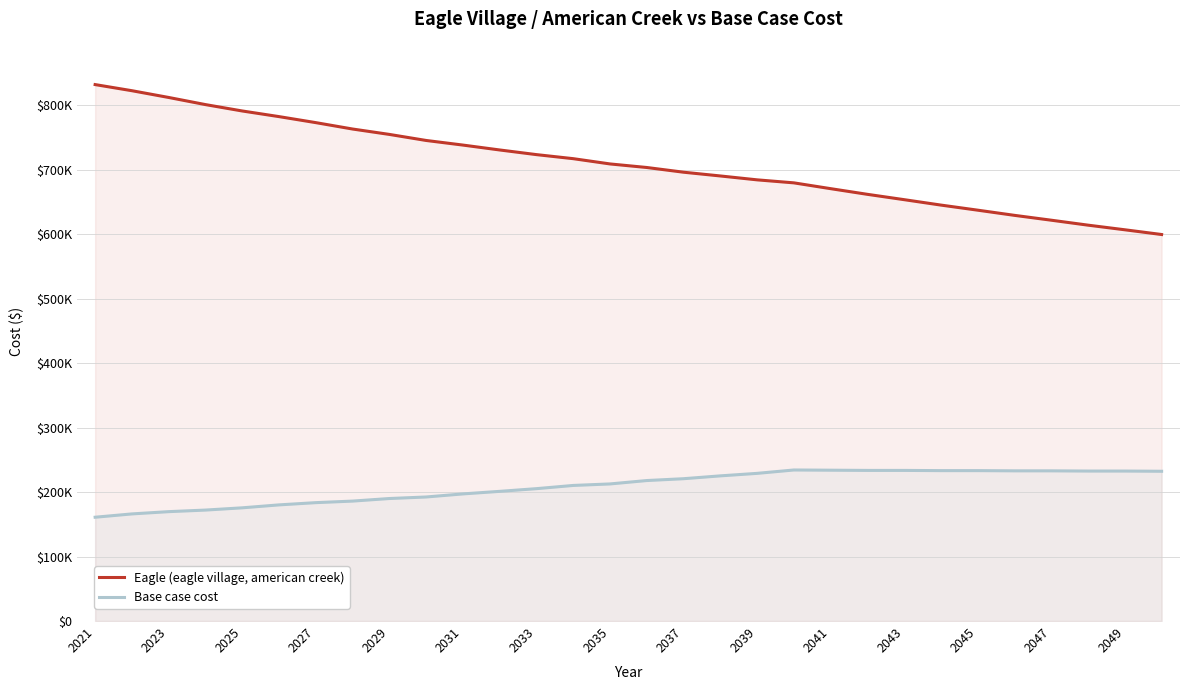

Is it true that Base case cost equals 400702.2 at 29?

False